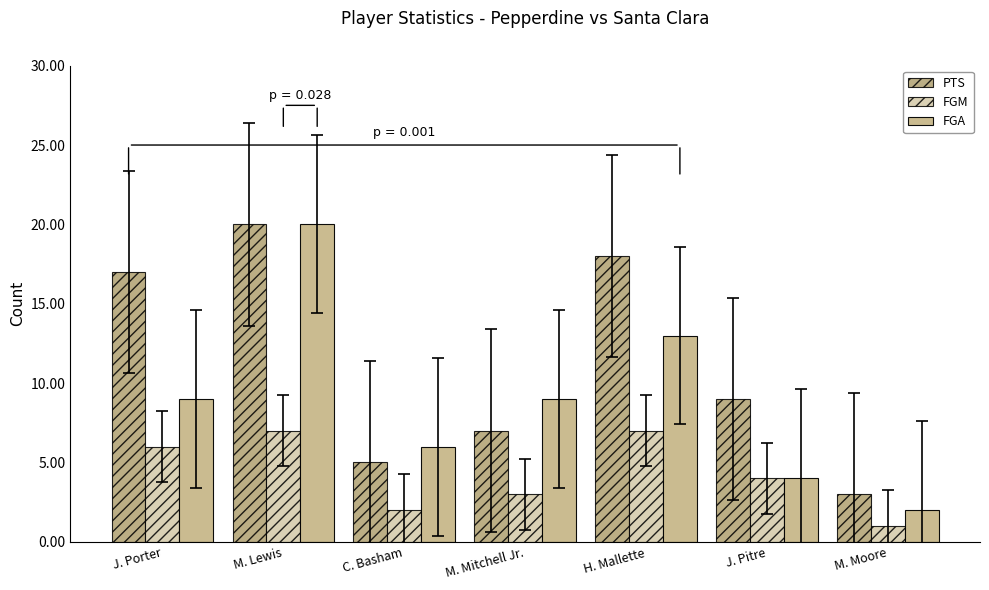

How many bars are there in each group?

3